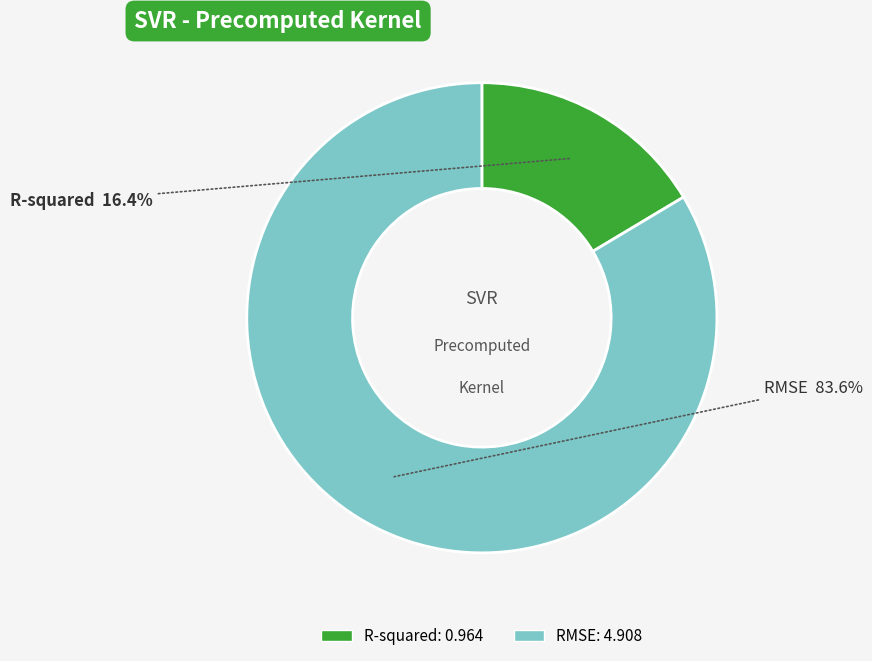

Does RMSE account for over 50% of the chart?

Yes